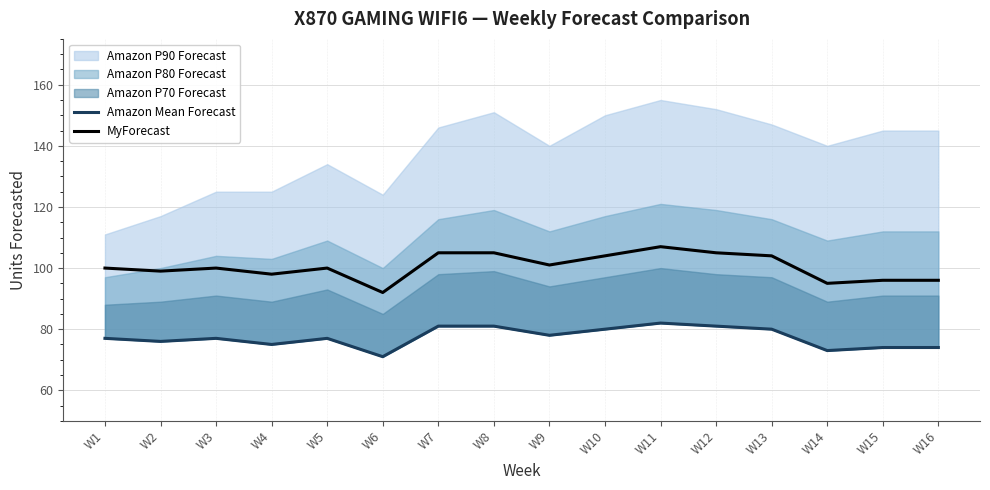

Is the value of MyForecast at W15 greater than the value of Amazon Mean Forecast at W15?

Yes